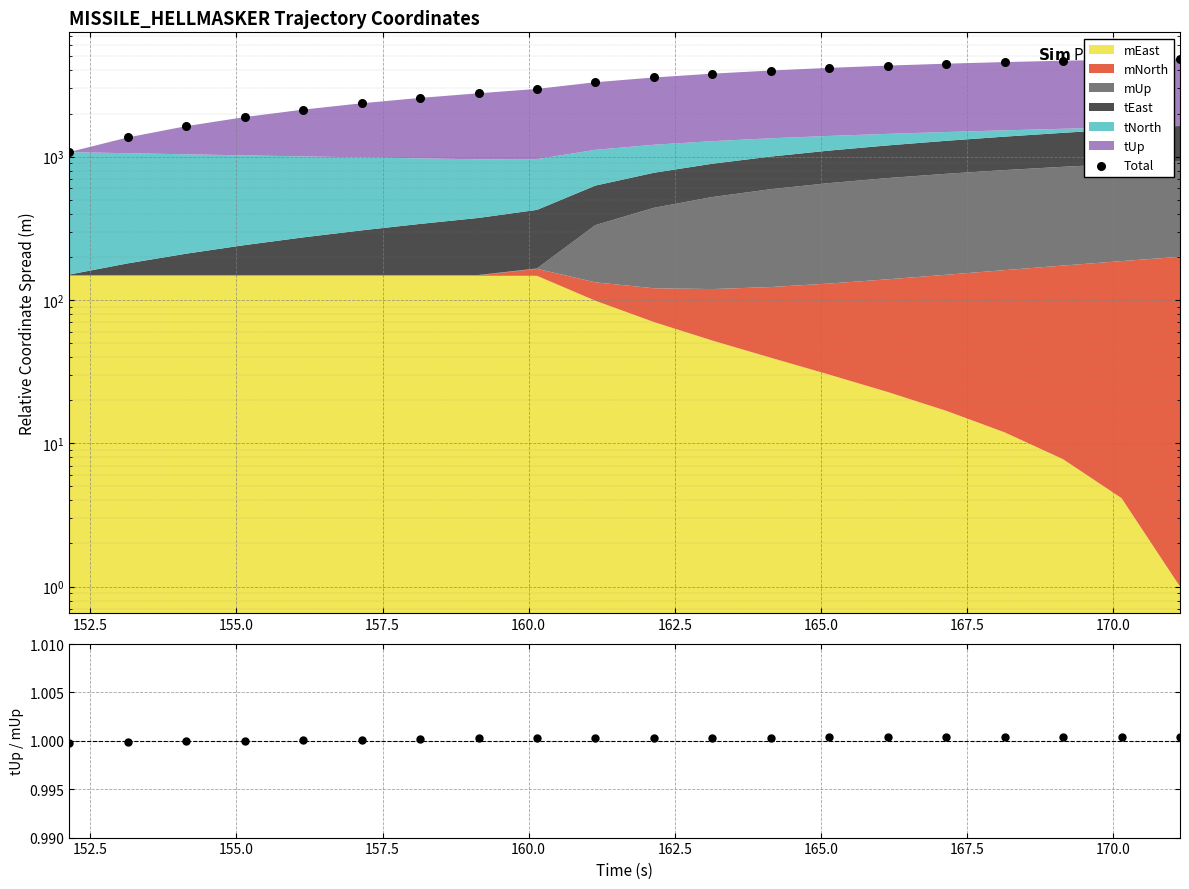

Is the value of Total at 12 greater than the value of tUp/mUp at 12?

Yes